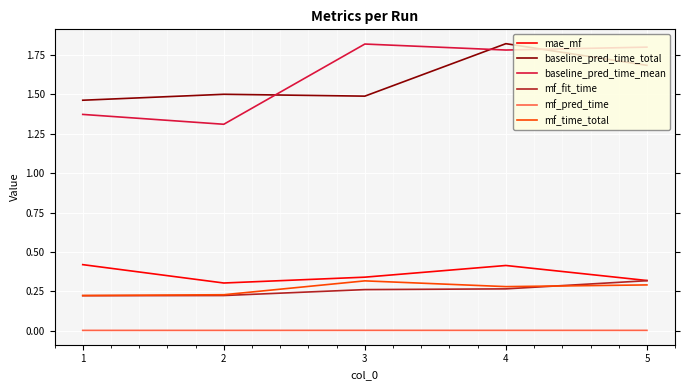

Is the value of mf_pred_time at 2 greater than the value of mf_fit_time at 2?

No